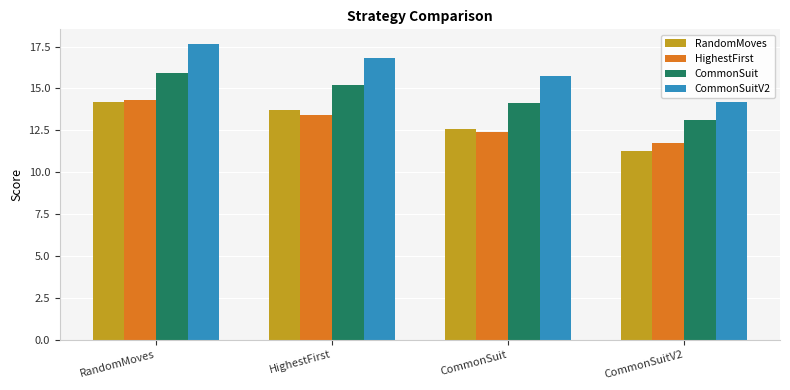

At CommonSuit, list the series in order from largest to smallest.

CommonSuitV2, CommonSuit, RandomMoves, HighestFirst